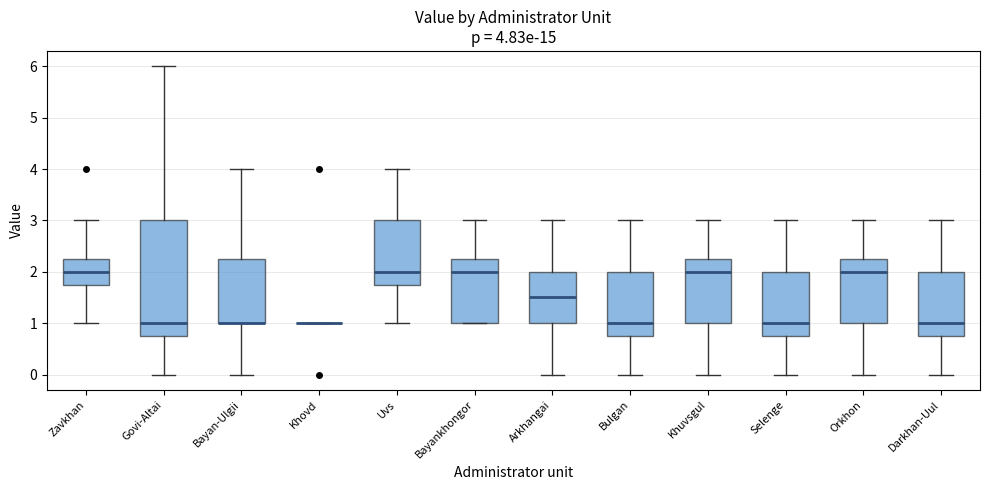

Comparing the boxes themselves (not the whiskers), which one is the tallest?

Govi-Altai